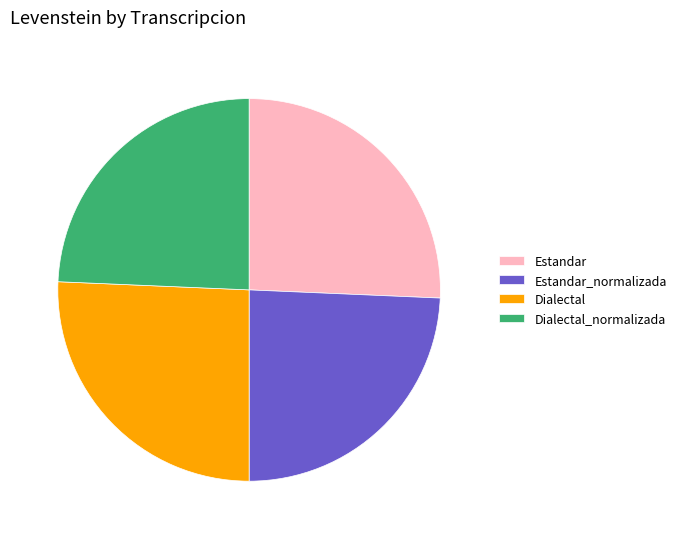

Is it true that Estandar_normalizada is 36% of the pie?

False